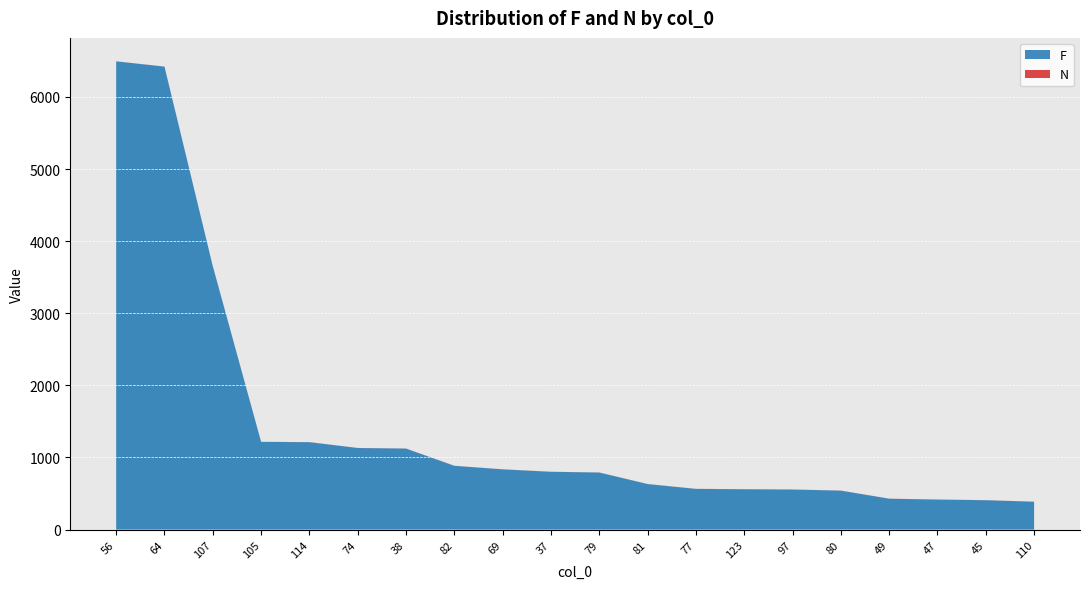

Reading right to left, transcribe all the data shown in this chart.

F: 110=386	45=407	47=416	49=428	80=540	97=555	123=559	77=564	81=631	79=791	37=801	69=835	82=884	38=1123	74=1131	114=1212	105=1216	107=3652	64=6420	56=6493
N: 110=1	45=1	47=1	49=1	80=1	97=1	123=1	77=1	81=1	79=1	37=1	69=1	82=1	38=1	74=1	114=1	105=1	107=1	64=1	56=1